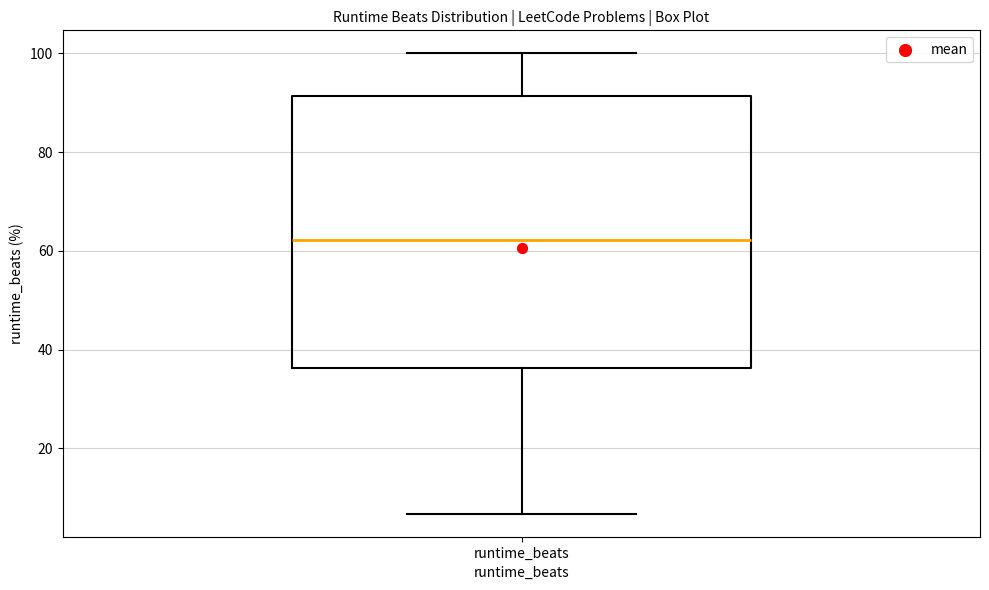

Read this box plot against the y-axis: the position of the median line, the range covered by the box, and the ends of both whiskers. The values are not printed on the chart, so give them approximately, as read against the axis.

median 62, box 36 to 92, whiskers 6 to 100